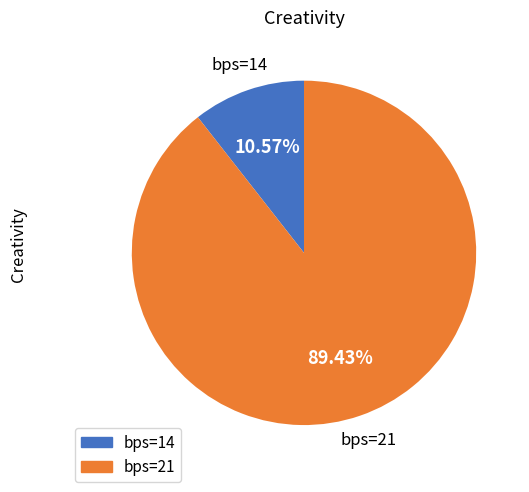

Rank the categories by value from lowest to highest.

bps=14, bps=21